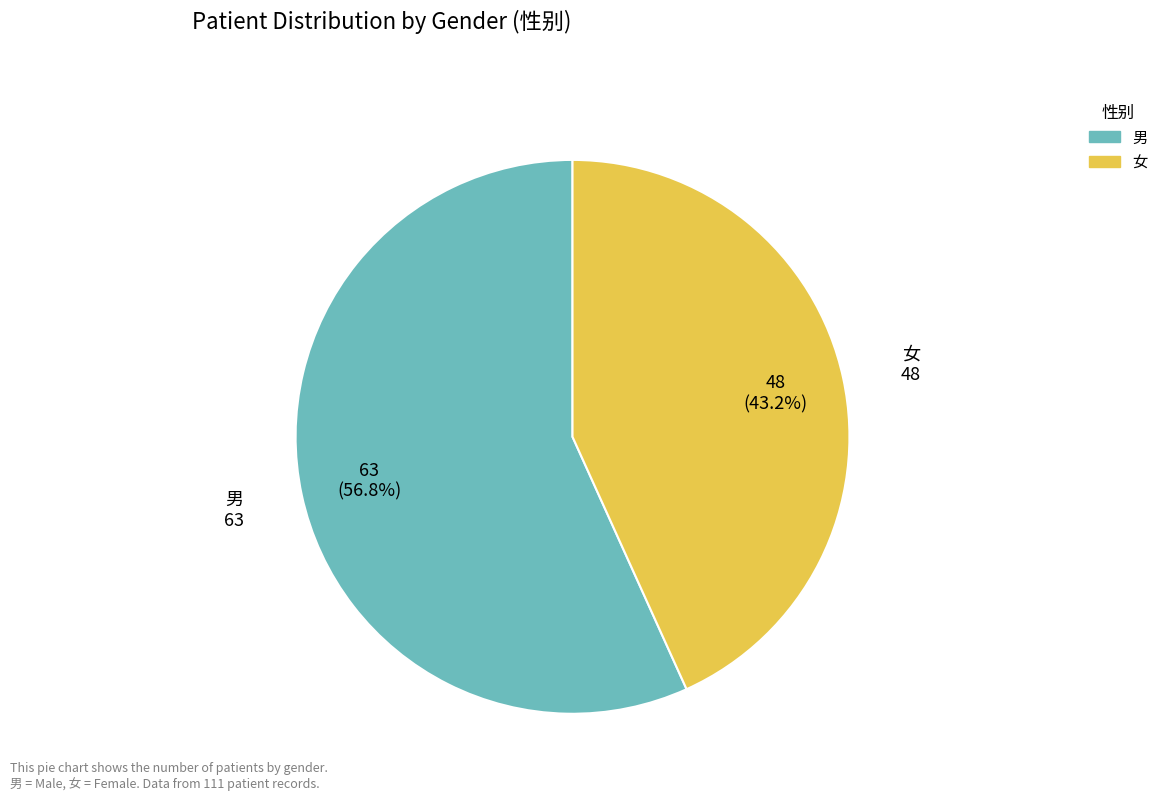

What portion of the pie excludes 男?

43.2%